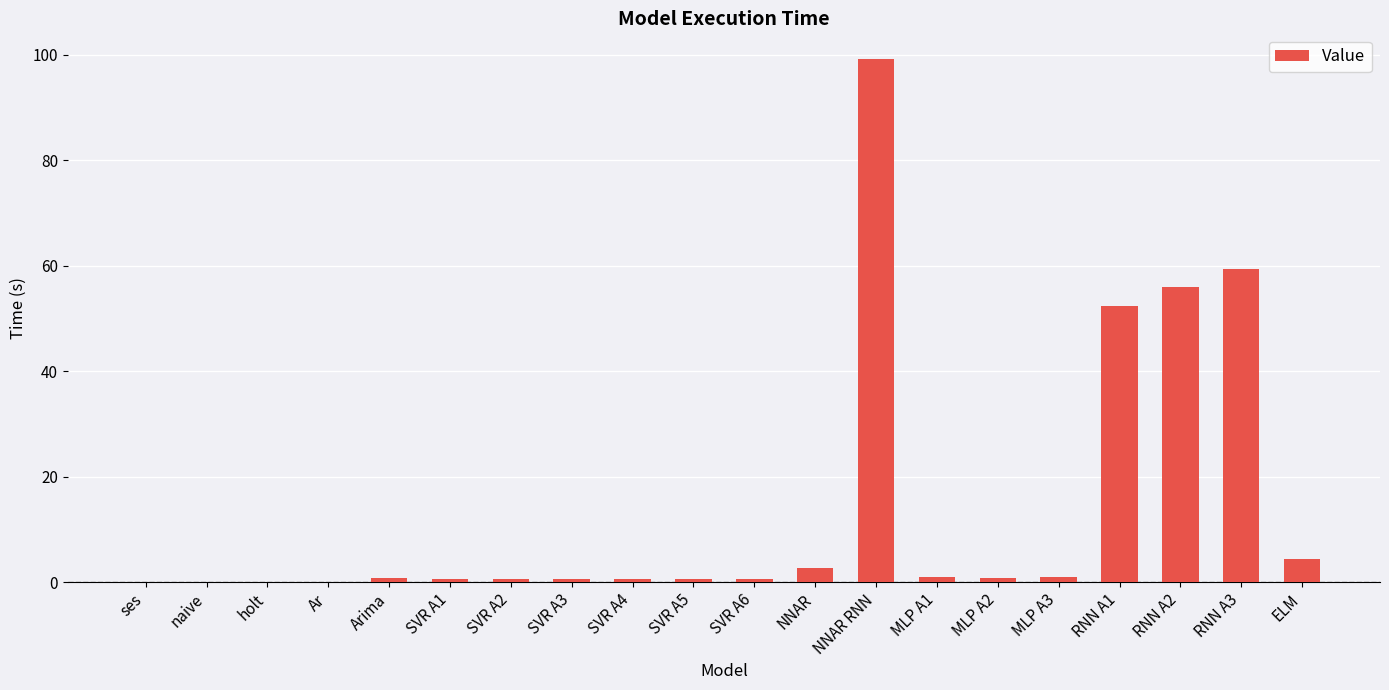

What is the sum of all values?

281.0